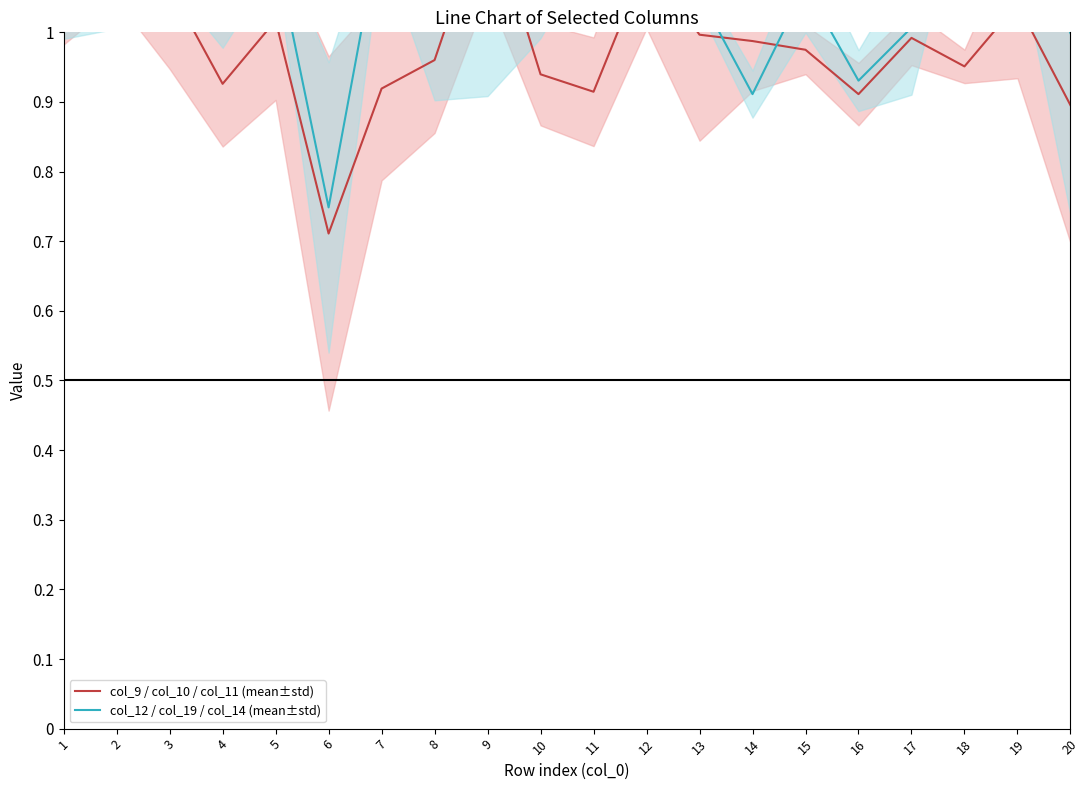

Reading right to left, extract all data points from this chart.

col_9 / col_10 / col_11 (mean±std): 20=0.9	19=1.0	18=1.0	17=1.0	16=0.9	15=1.0	14=1.0	13=1.0	12=1.1	11=0.9	10=0.9	9=1.2	8=1.0	7=0.9	6=0.7	5=1.0	4=0.9	3=1.1	2=1.1	1=1.1
col_12 / col_19 / col_14 (mean±std): 20=1.0	19=1.2	18=1.2	17=1.0	16=0.9	15=1.1	14=0.9	13=1.1	12=1.2	11=1.2	10=1.1	9=1.1	8=1.0	7=1.2	6=0.7	5=1.1	4=1.1	3=1.1	2=1.1	1=1.1